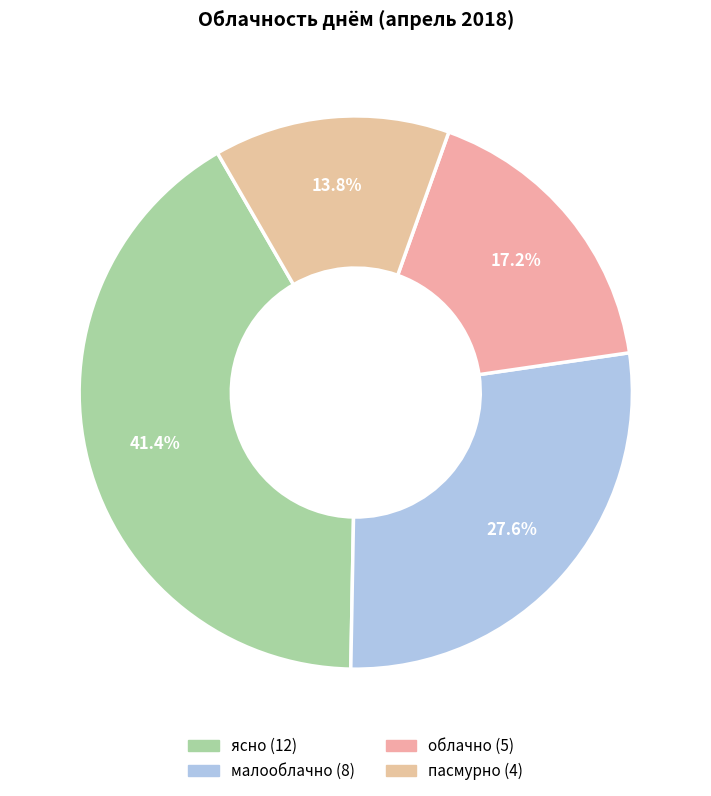

Rank the categories by value from highest to lowest.

ясно, малооблачно, облачно, пасмурно